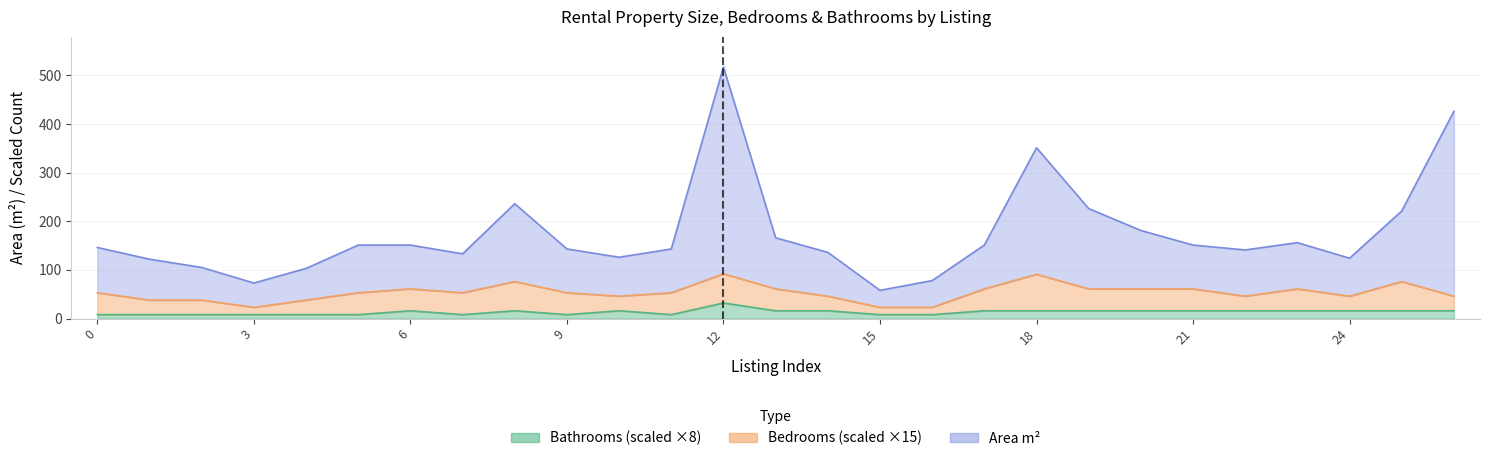

What is the difference between the maximum and minimum values in the Estimate (m²) series?

459